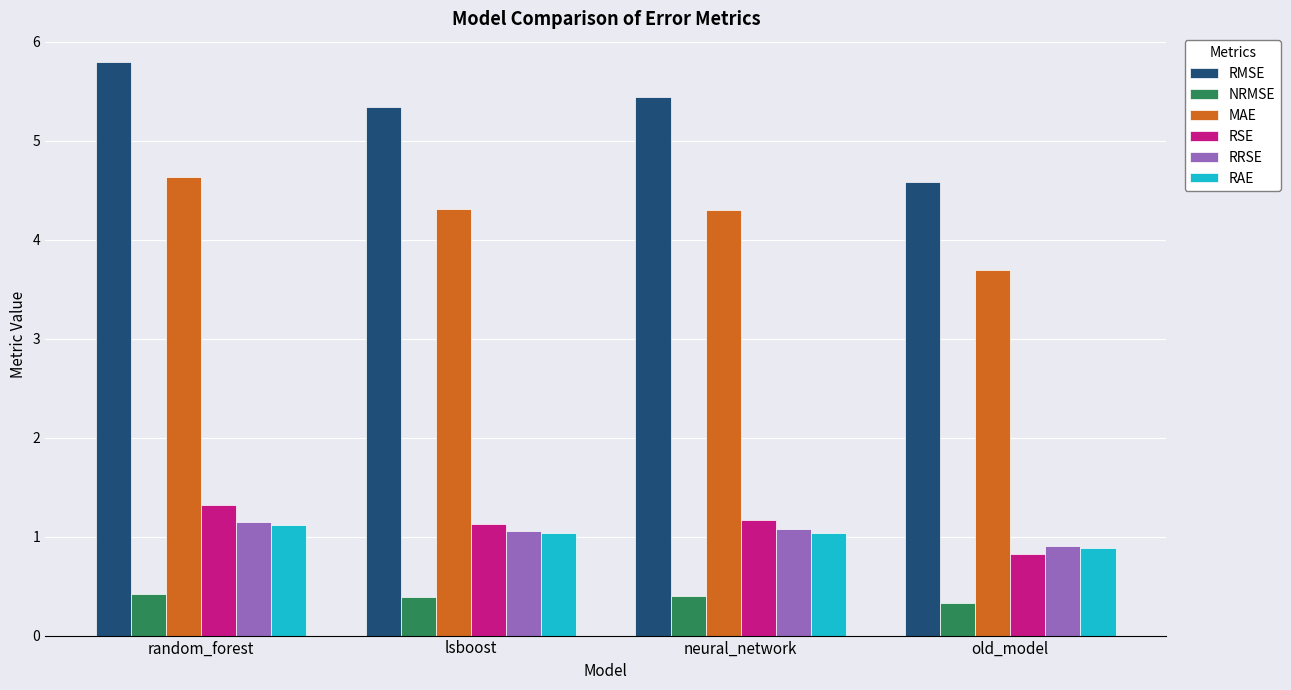

Reading right to left, list all the values displayed in this chart.

RMSE: 4.6	5.4	5.3	5.8
NRMSE: 0.3	0.4	0.4	0.4
MAE: 3.7	4.3	4.3	4.6
RSE: 0.8	1.2	1.1	1.3
RRSE: 0.9	1.1	1.1	1.2
RAE: 0.9	1.0	1.0	1.1